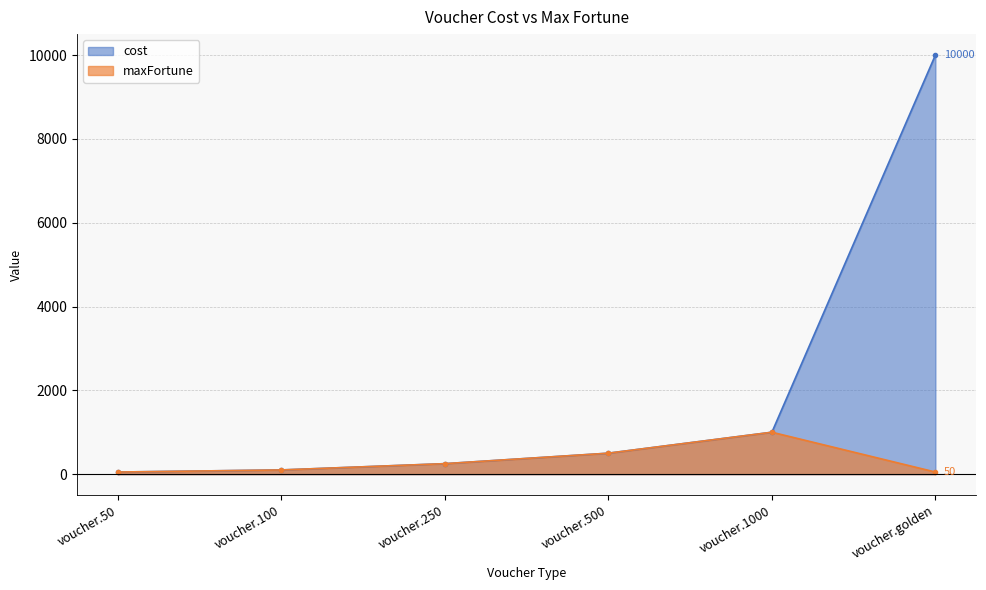

Which has a higher value, voucher.100 or voucher.500?

voucher.500